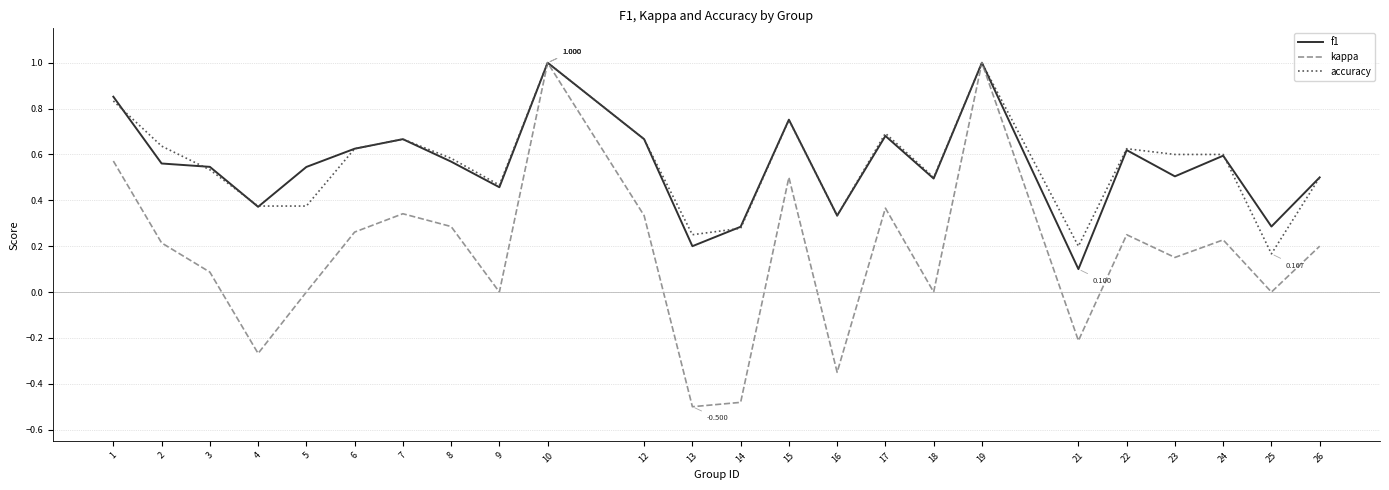

At which category does the chart reach its minimum across all series?

13